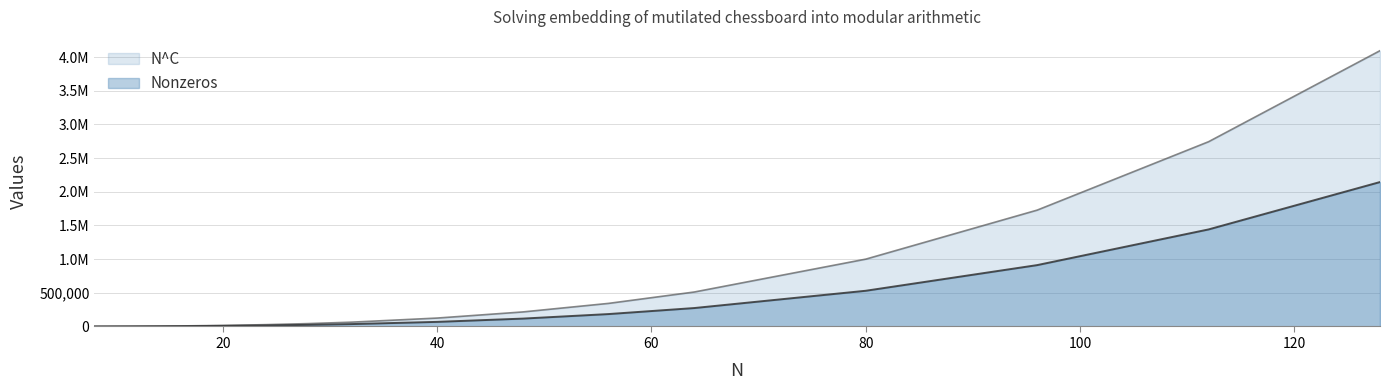

Does the chart display data point markers on the line(s)?

No